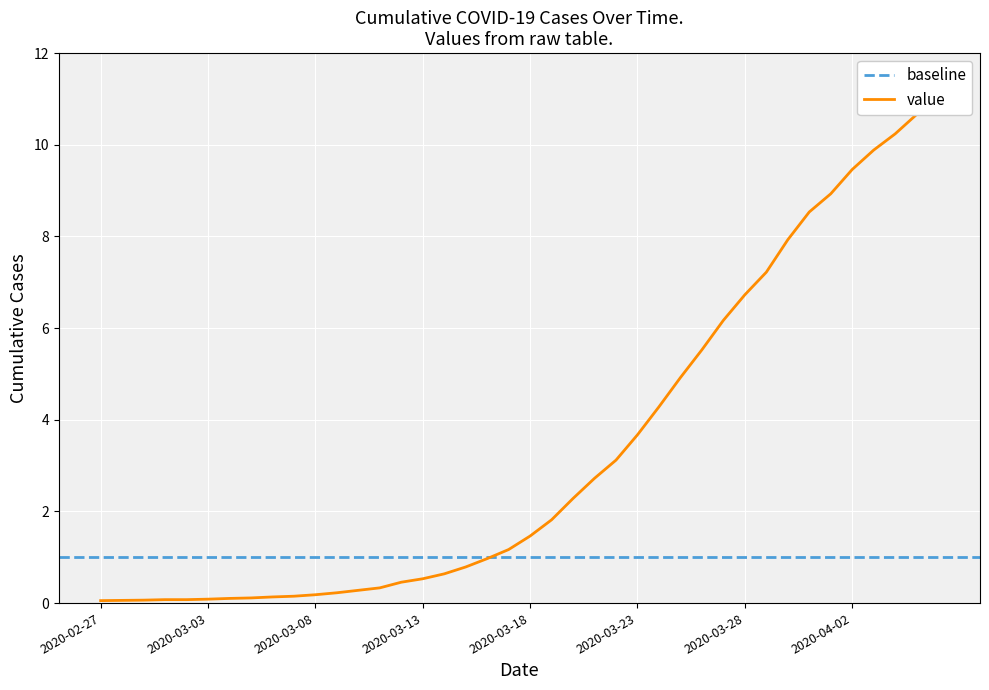

What is the smallest value displayed?

0.1